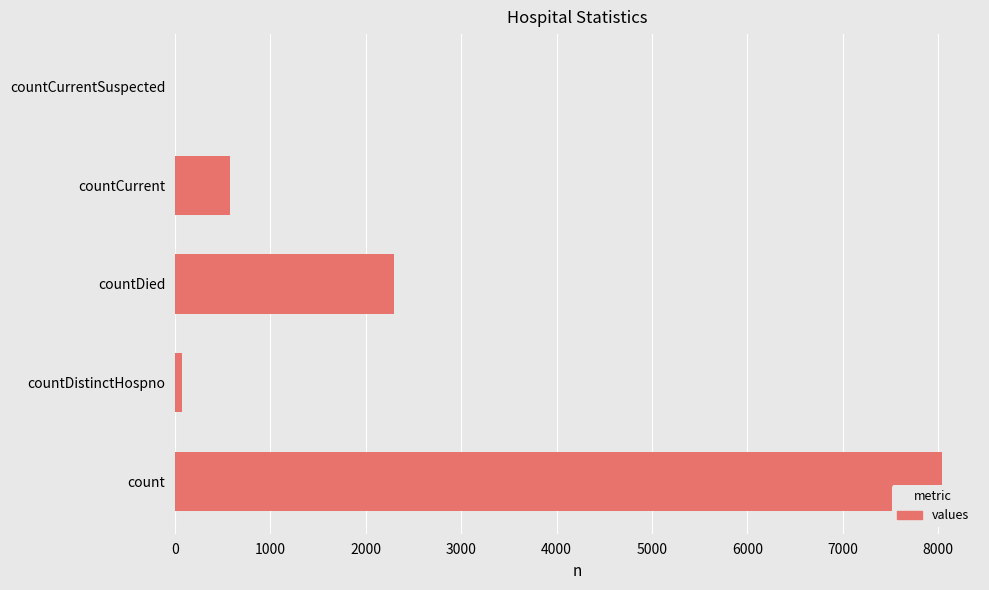

Is it true that the value at countCurrentSuspected is -3036?

False